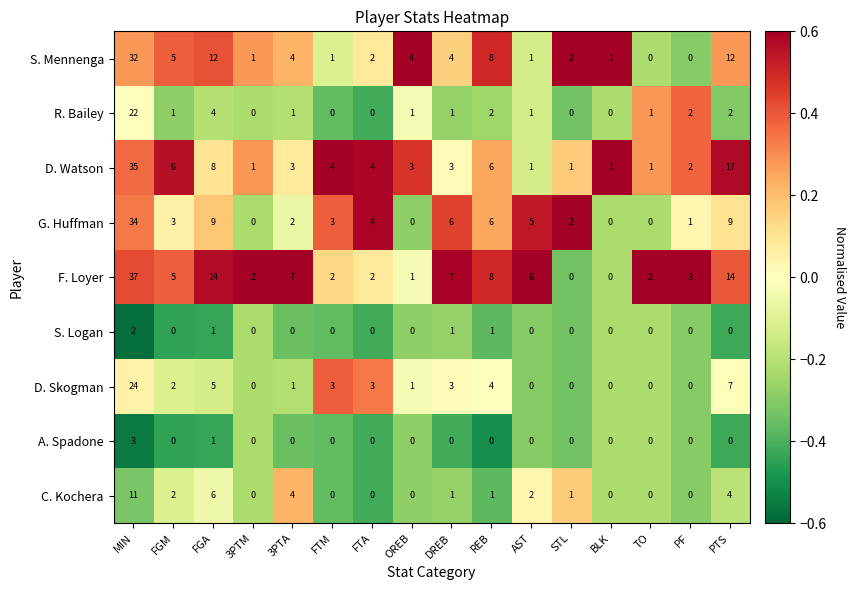

Which label corresponds to the largest value in the chart?

MIN